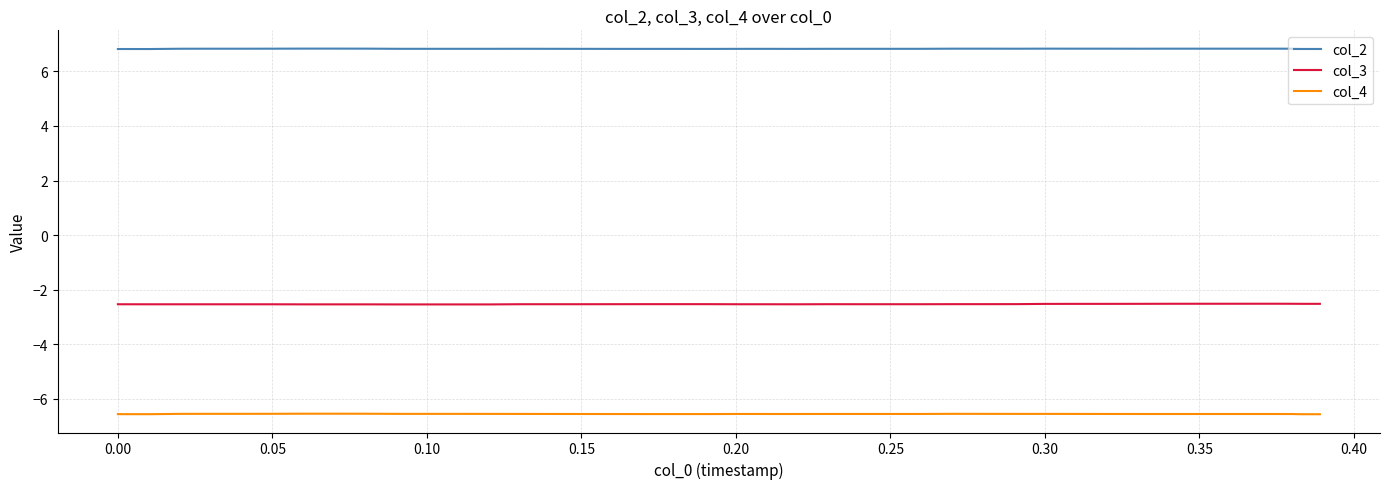

Reading left to right, list all the values displayed in this chart.

col_2: 6.8	6.8	6.8	6.8	6.8	6.8	6.8	6.8	6.8	6.8	6.8	6.8	6.8	6.8	6.8	6.8	6.8	6.8	6.8	6.8	6.8	6.8	6.8	6.8	6.8	6.8	6.8	6.8	6.8	6.8	6.8	6.8	6.8	6.8	6.8	6.8	6.8	6.8	6.8	6.8
col_3: -2.5	-2.5	-2.5	-2.5	-2.5	-2.5	-2.5	-2.5	-2.5	-2.5	-2.5	-2.5	-2.5	-2.5	-2.5	-2.5	-2.5	-2.5	-2.5	-2.5	-2.5	-2.5	-2.5	-2.5	-2.5	-2.5	-2.5	-2.5	-2.5	-2.5	-2.5	-2.5	-2.5	-2.5	-2.5	-2.5	-2.5	-2.5	-2.5	-2.5
col_4: -6.6	-6.6	-6.6	-6.6	-6.6	-6.6	-6.6	-6.6	-6.6	-6.6	-6.6	-6.6	-6.6	-6.6	-6.6	-6.6	-6.6	-6.6	-6.6	-6.6	-6.6	-6.6	-6.6	-6.6	-6.6	-6.6	-6.6	-6.6	-6.6	-6.6	-6.6	-6.6	-6.6	-6.6	-6.6	-6.6	-6.6	-6.6	-6.6	-6.6